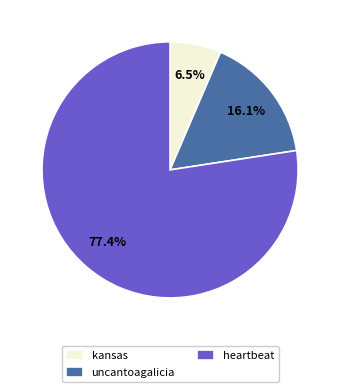

Does any single category account for the majority?

Yes